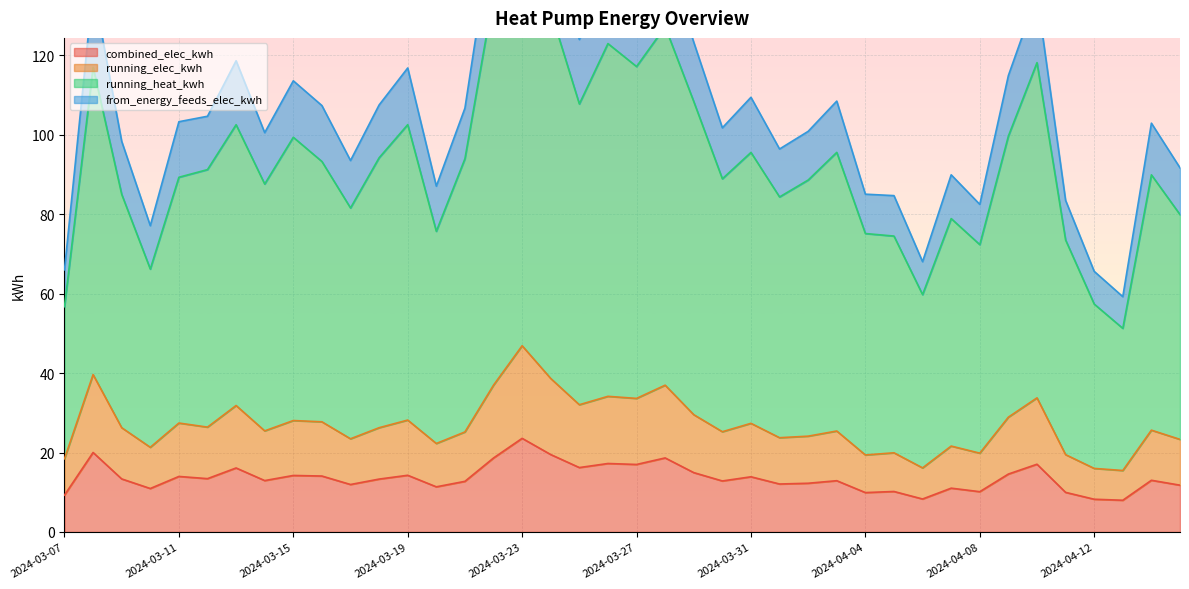

Where does the running_heat_kwh series first go above 91?

2024-03-08